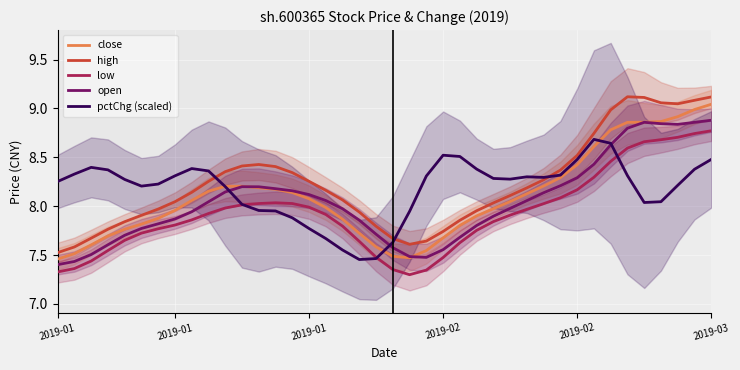

At how many categories does at least one series exceed 8?

36